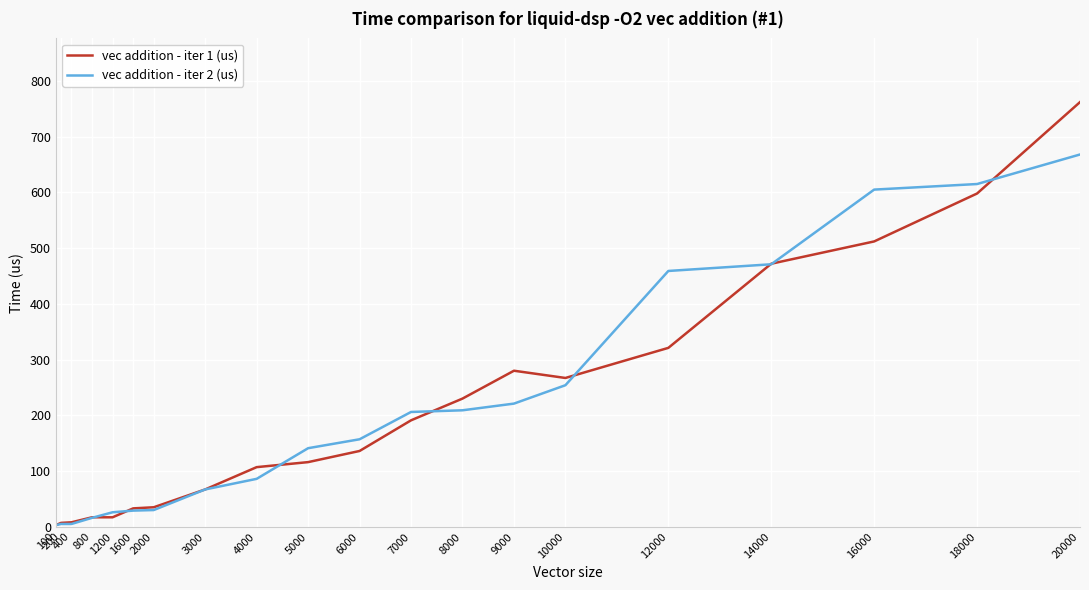

At which category is the sum across all series the highest?

20000